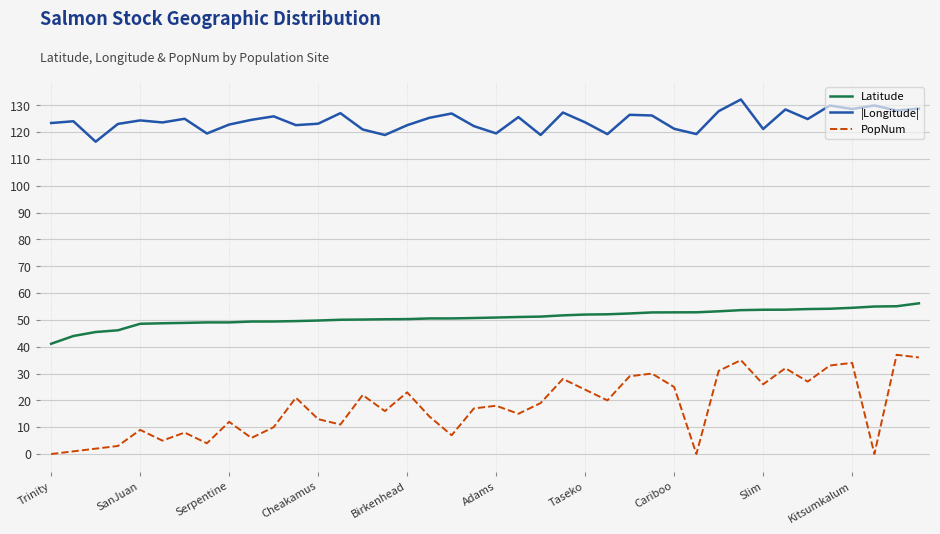

What is the difference between the maximum and minimum values in the PopNum series?

37.0